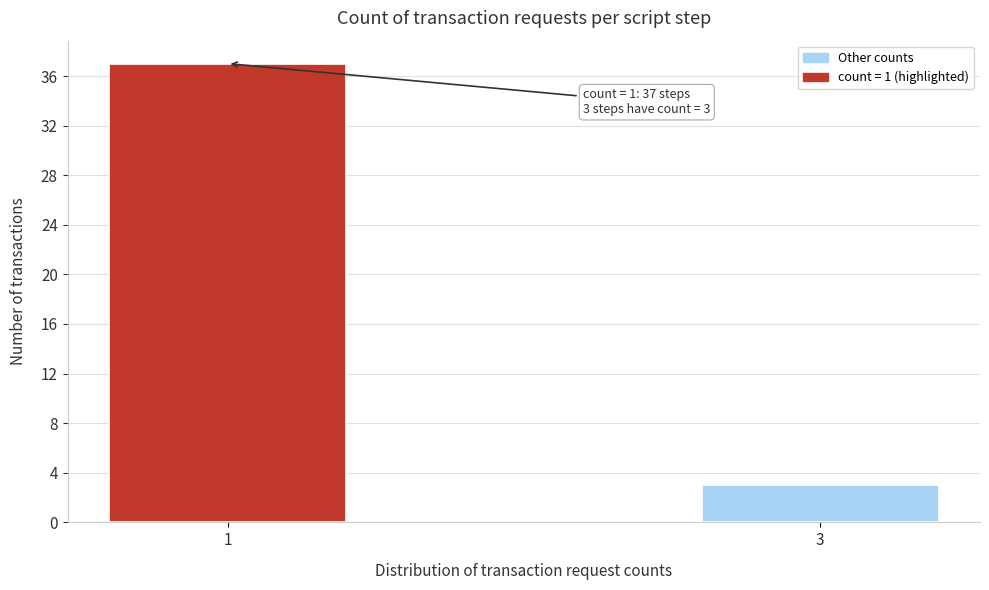

Reading left to right, list all the values displayed in this chart.

37	3